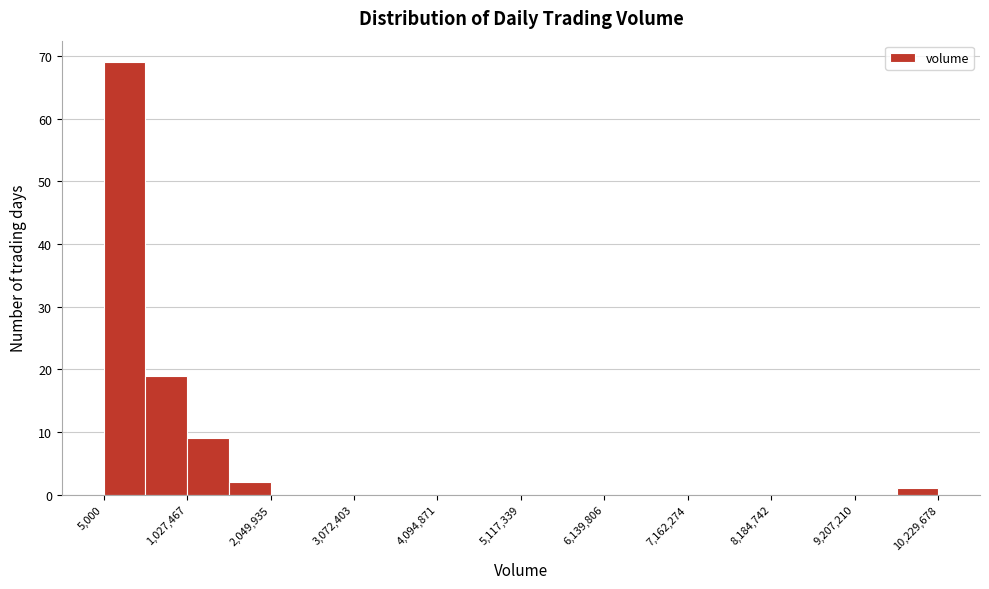

Around what value on the x-axis is the tallest bar? Give the approximate position of its centre, as read against the axis.

200000